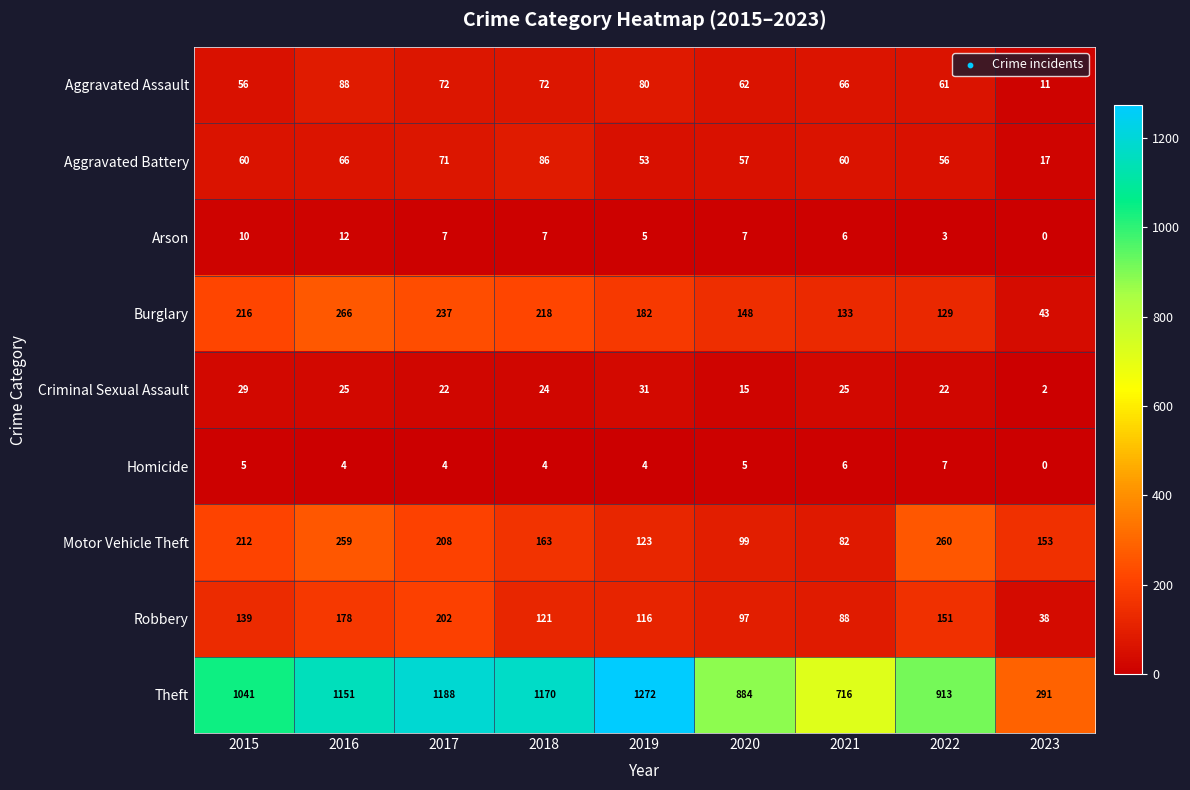

The value of Robbery at 2019 is 204. True or false?

False